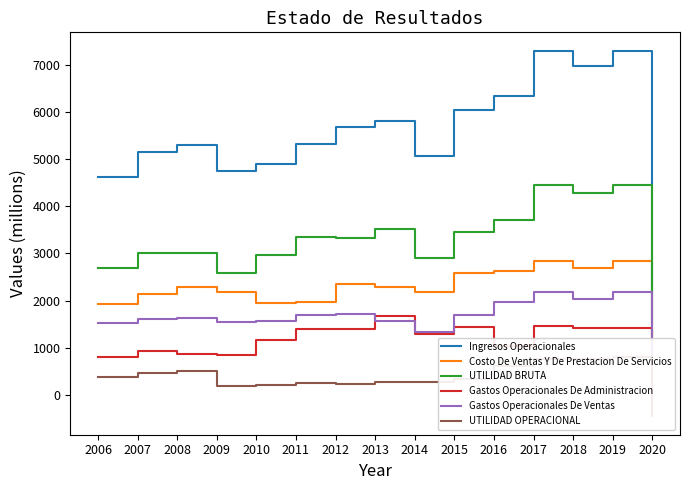

True or false: UTILIDAD BRUTA and Ingresos Operacionales intersect in this chart.

False